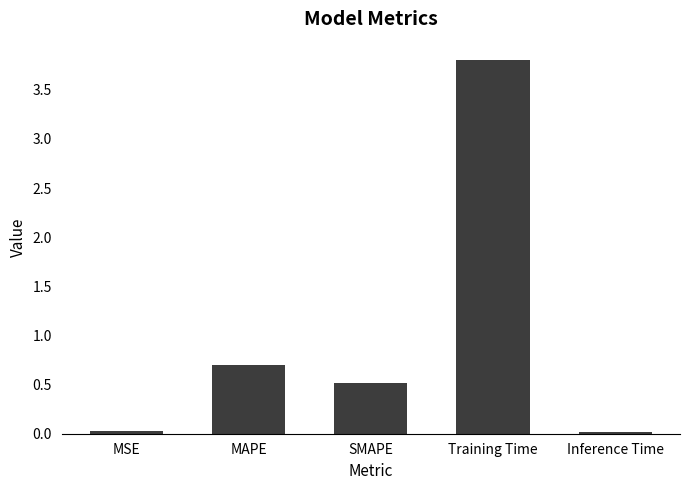

At which label is the value closest to 1?

MAPE